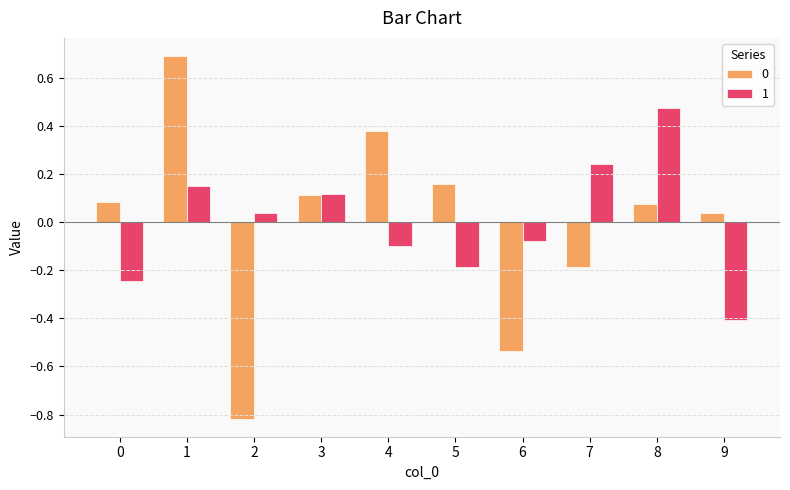

At how many categories does at least one series exceed 0?

9